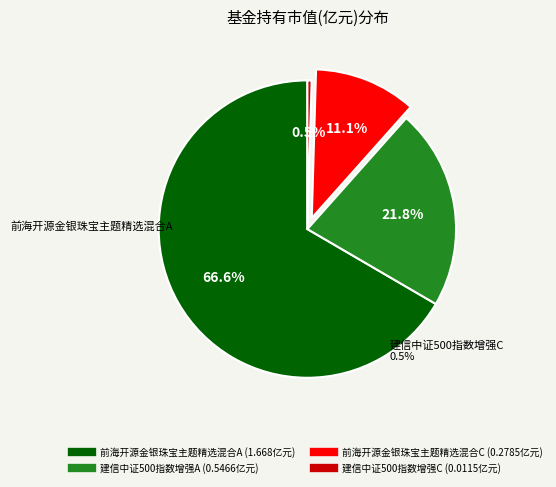

How many slices are in this pie chart?

4